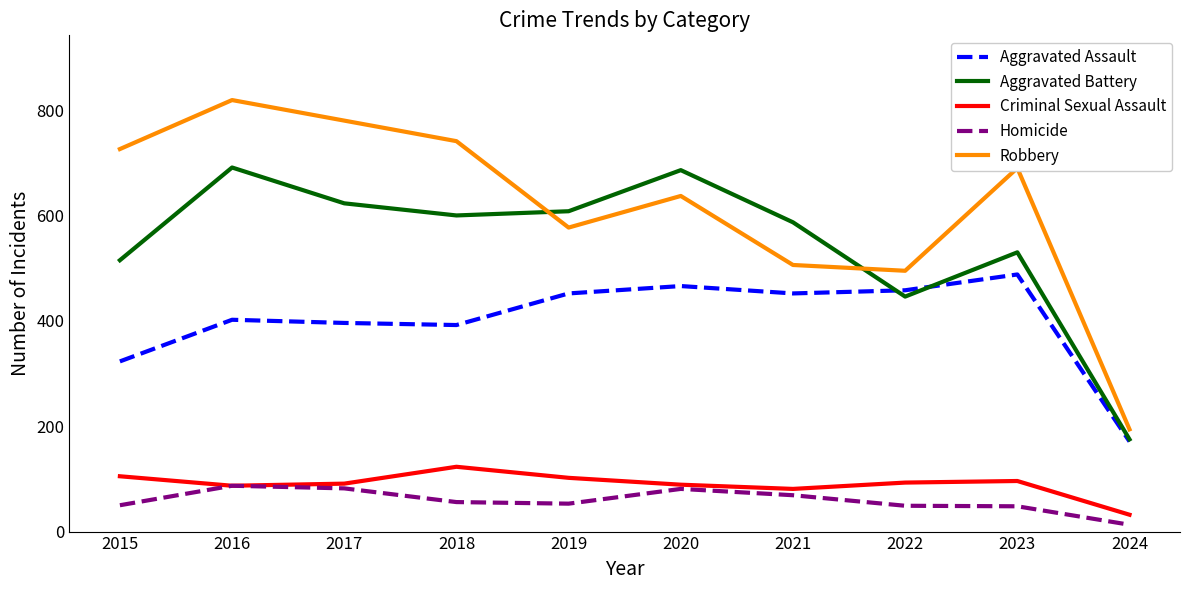

What is the approximate value of Criminal Sexual Assault at 2016?

87